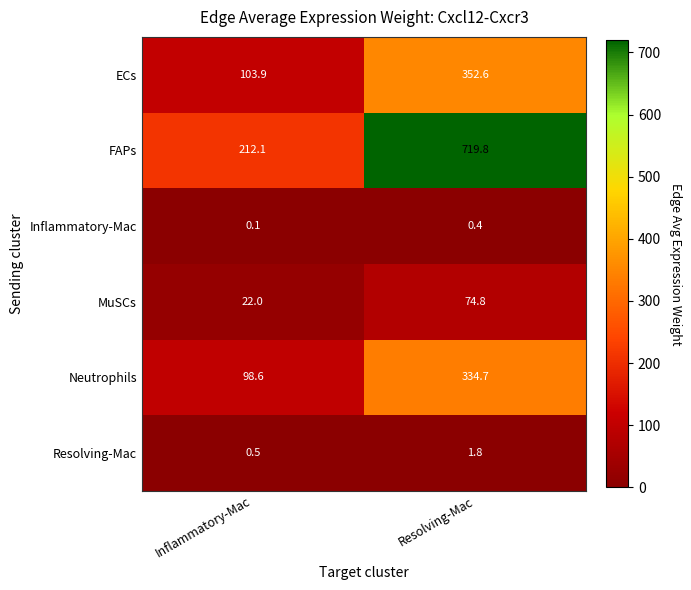

Reading left to right, transcribe all the data shown in this chart.

ECs: 103.9	352.6
FAPs: 212.1	719.8
Inflammatory-Mac: 0.1	0.4
MuSCs: 22.0	74.8
Neutrophils: 98.6	334.7
Resolving-Mac: 0.5	1.8